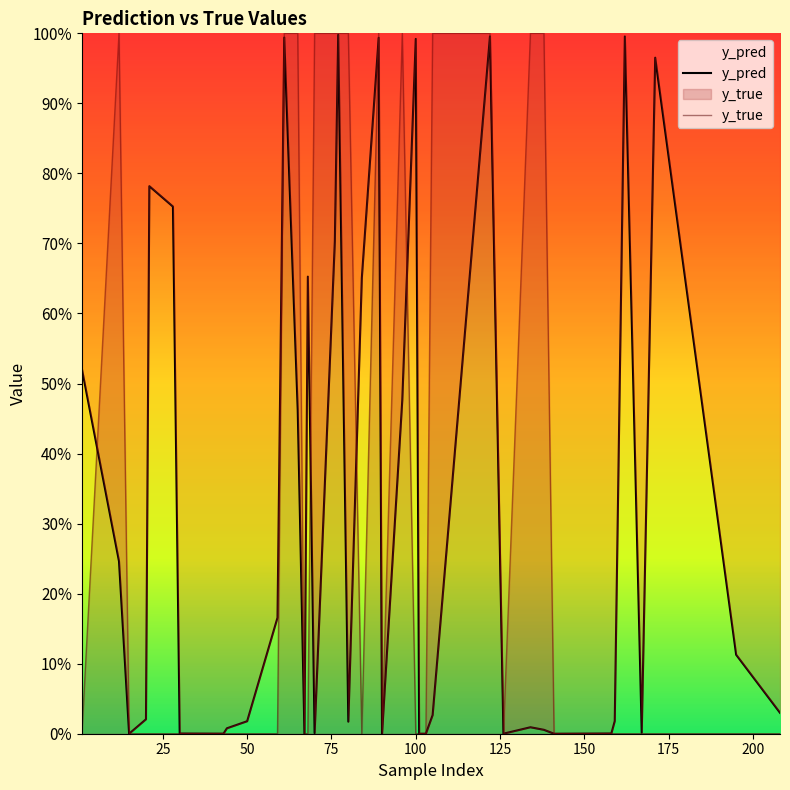

How many series are shown in this chart?

2